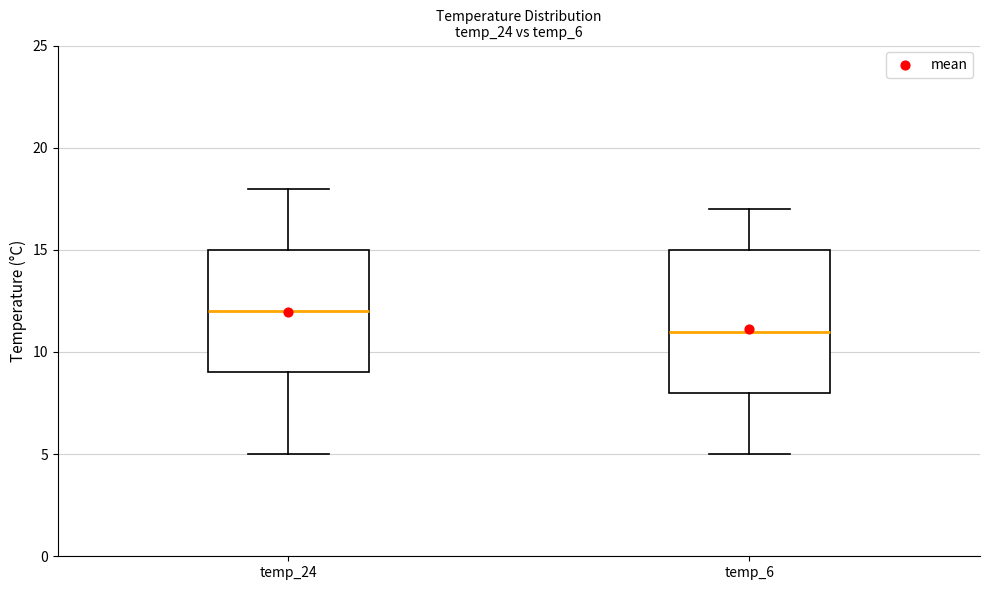

Reading left to right, transcribe this box plot: for each box, give where its median line is, the range the box spans, and where its two whiskers end, as read against the y-axis. The values are not printed on the chart, so give them approximately, as read against the axis.

temp_24: median 12, box 9 to 15, whiskers 5 to 18
temp_6: median 11, box 8 to 15, whiskers 5 to 17